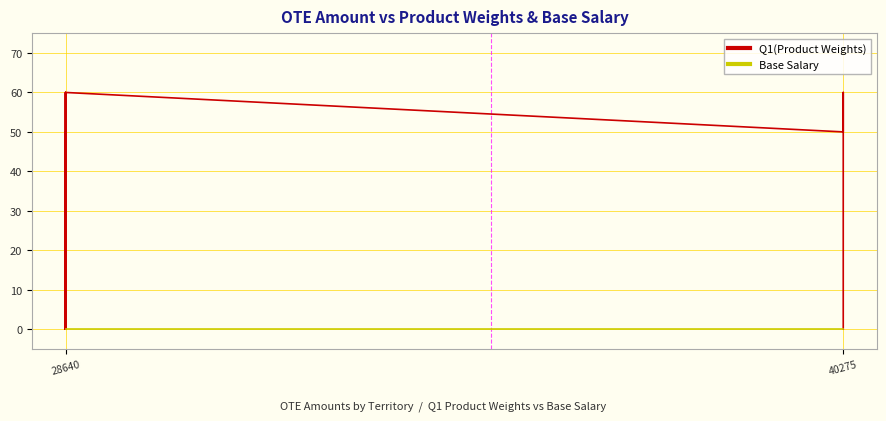

What are all the series names shown in the legend?

Q1(Product Weights), Base Salary